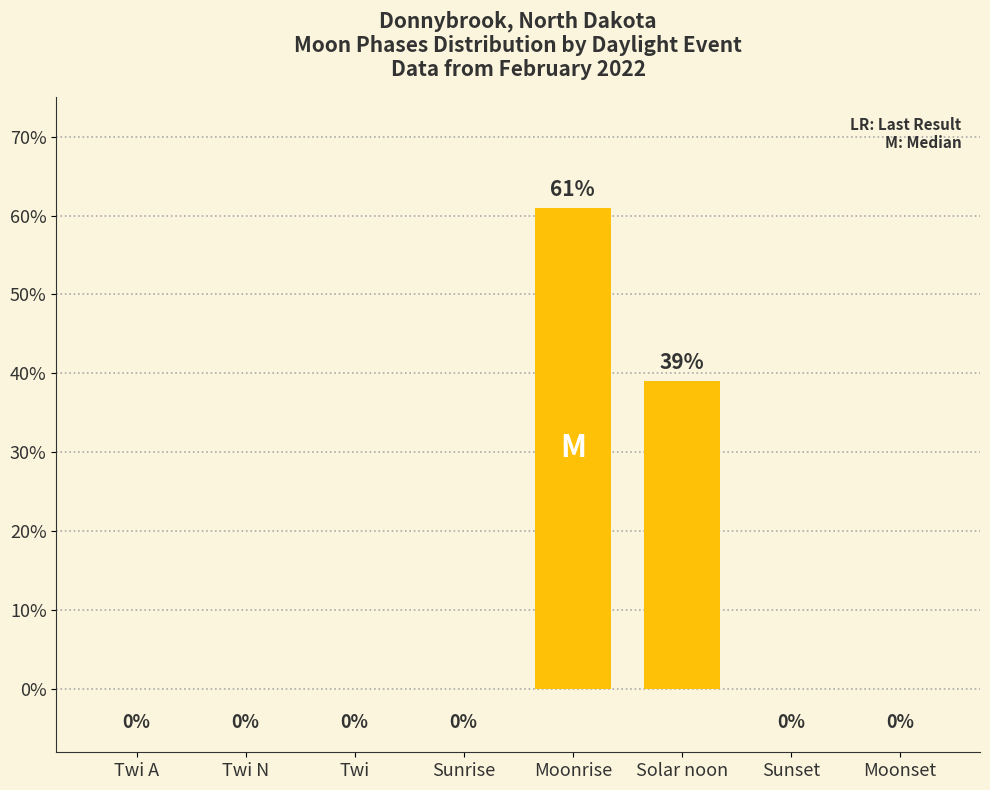

What is the greatest value displayed?

61